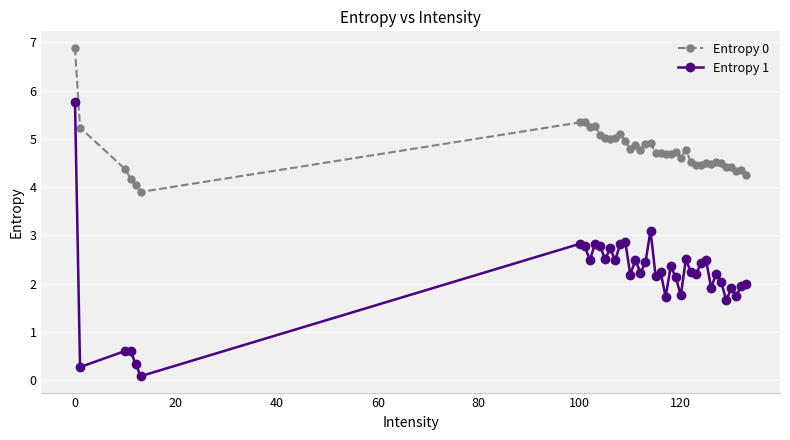

What is the greatest value displayed?

6.9